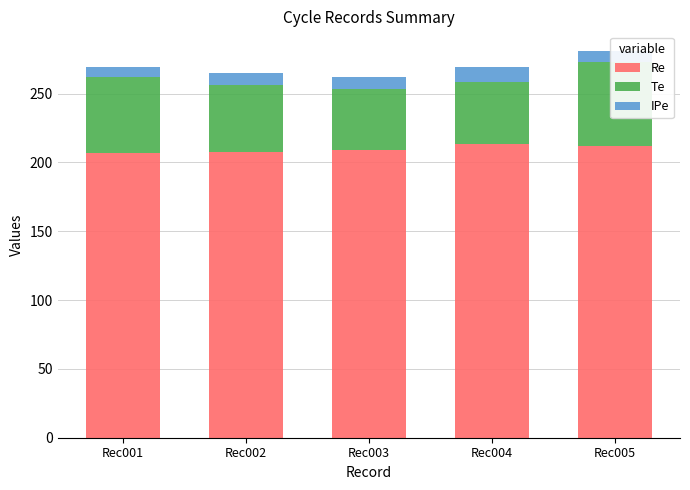

What is the sum of all Re values?

1049.1